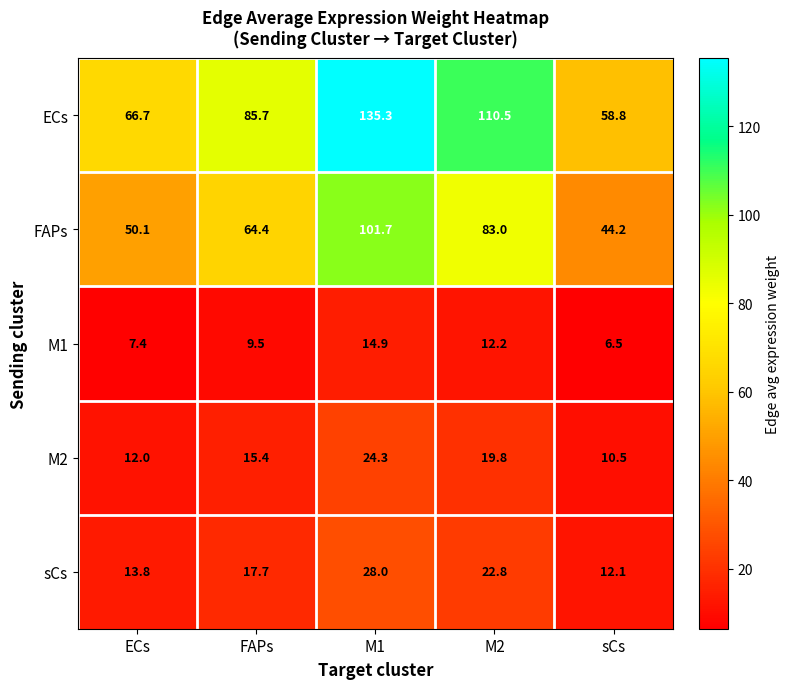

Which series has the largest total across all categories?

ECs